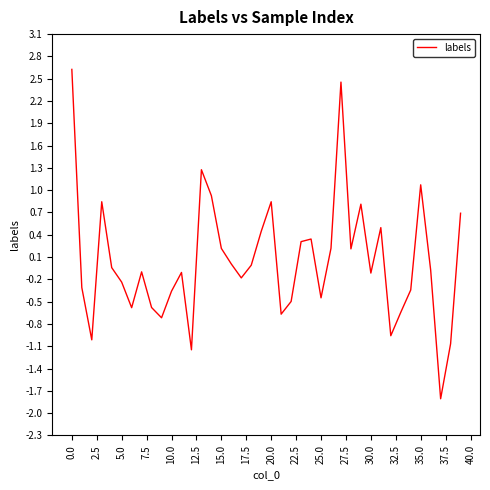

What is the difference between the maximum and minimum values?

4.4